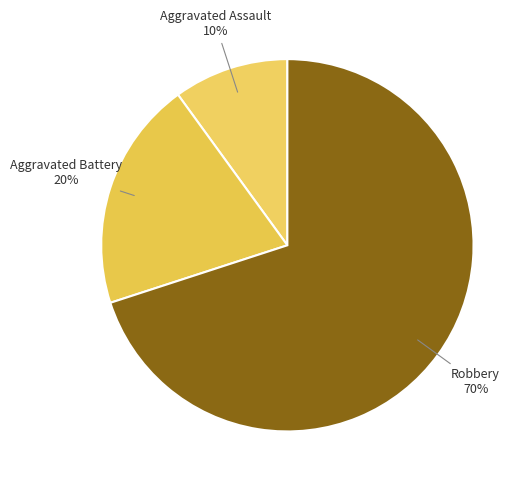

How many slices are in this pie chart?

3